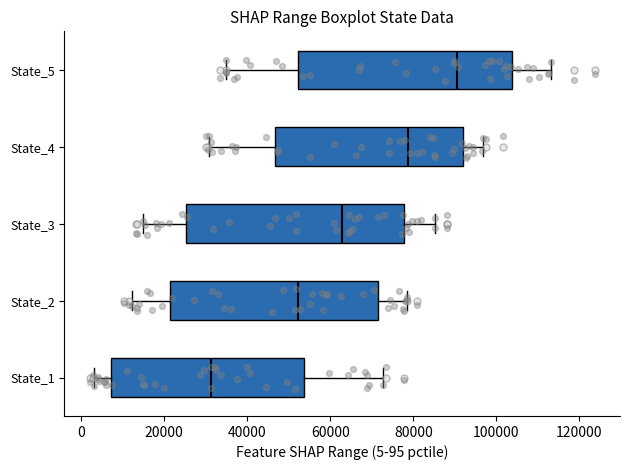

Reading bottom to top, read every box against the x-axis: the position of its median line, the range the box covers, and the ends of its whiskers. The values are not printed on the chart, so give them approximately, as read against the axis.

State_1: median 32000, box 8000 to 54000, whiskers 4000 to 72000
State_2: median 52000, box 22000 to 72000, whiskers 12000 to 78000
State_3: median 62000, box 26000 to 78000, whiskers 14000 to 86000
State_4: median 78000, box 46000 to 92000, whiskers 30000 to 96000
State_5: median 90000, box 52000 to 104000, whiskers 34000 to 114000